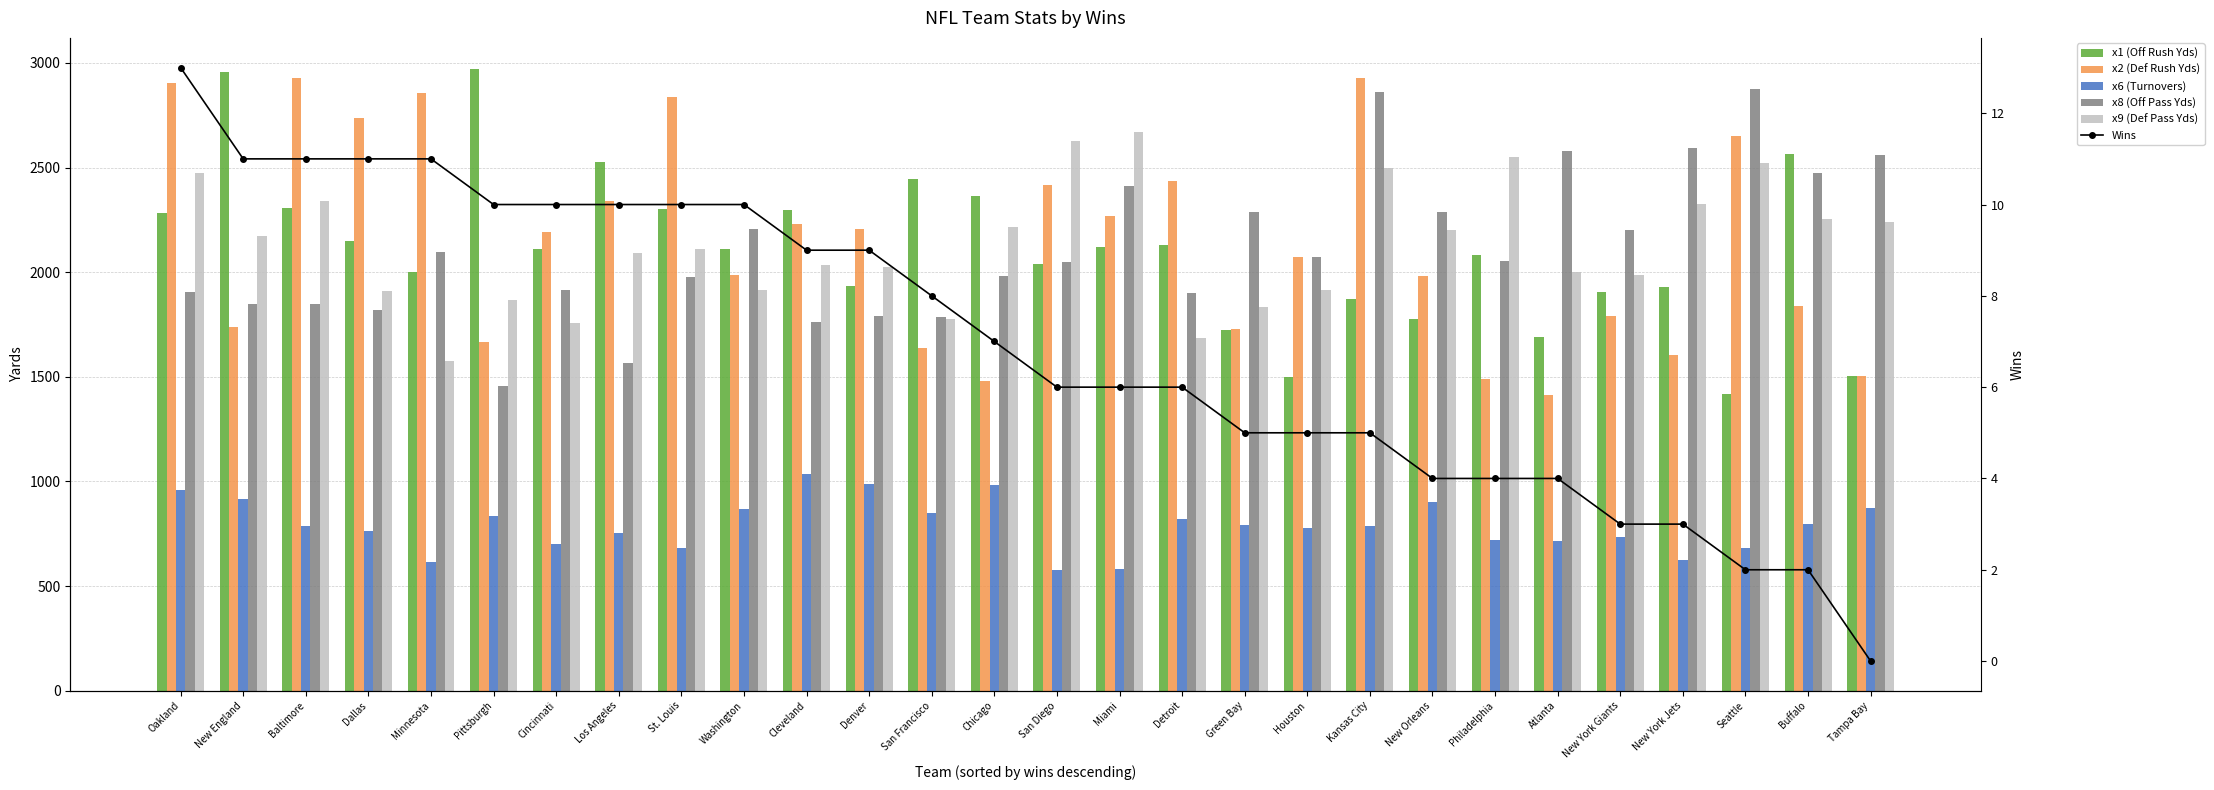

What is the sum of all Wins values?

195